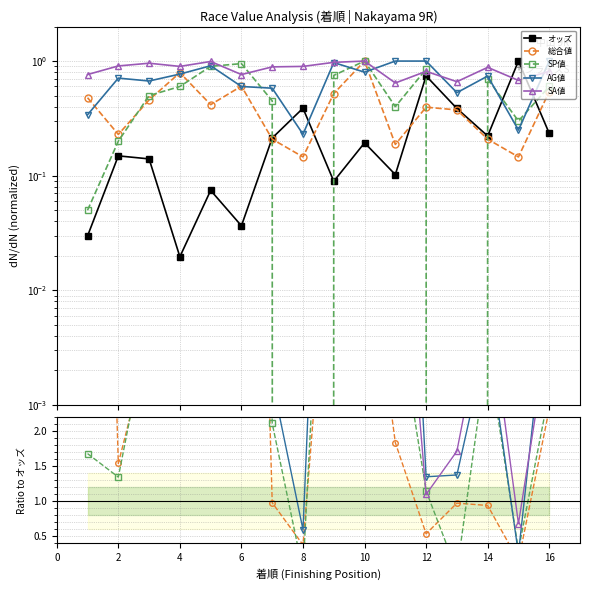

Between 8 and 6, which is larger?

8